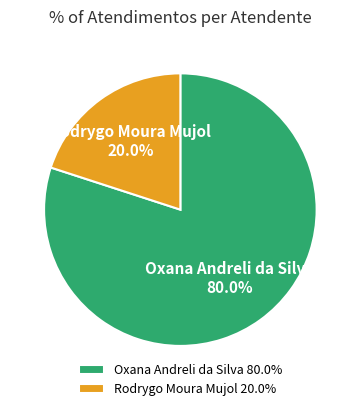

How many slices are in this pie chart?

2